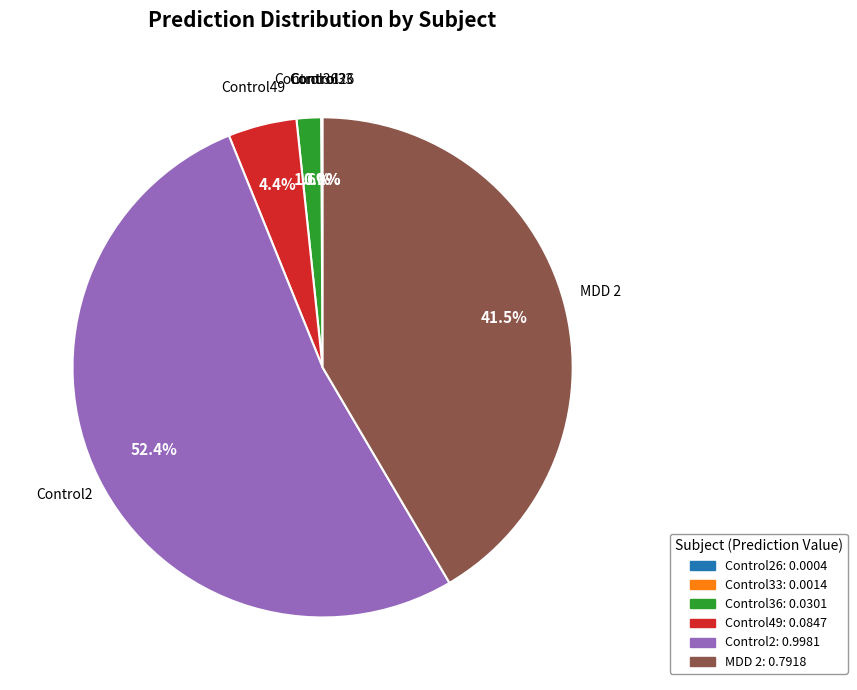

Is there any slice that represents more than half of the pie?

Yes